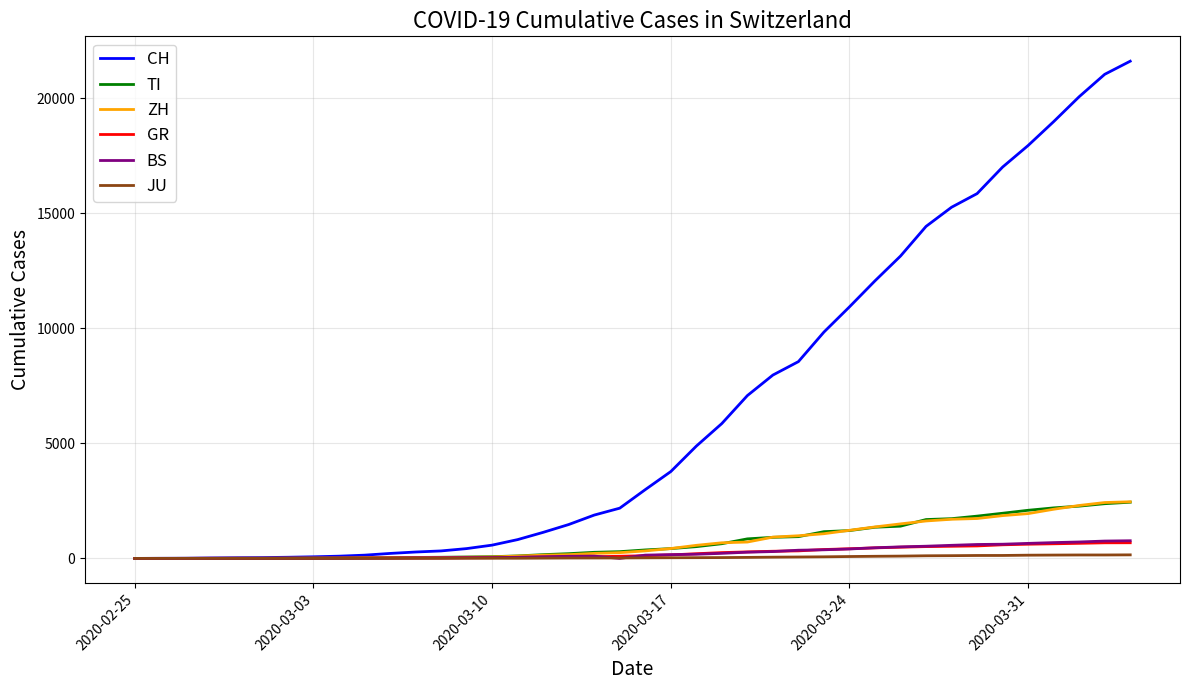

Which series has the widest spread of values?

CH